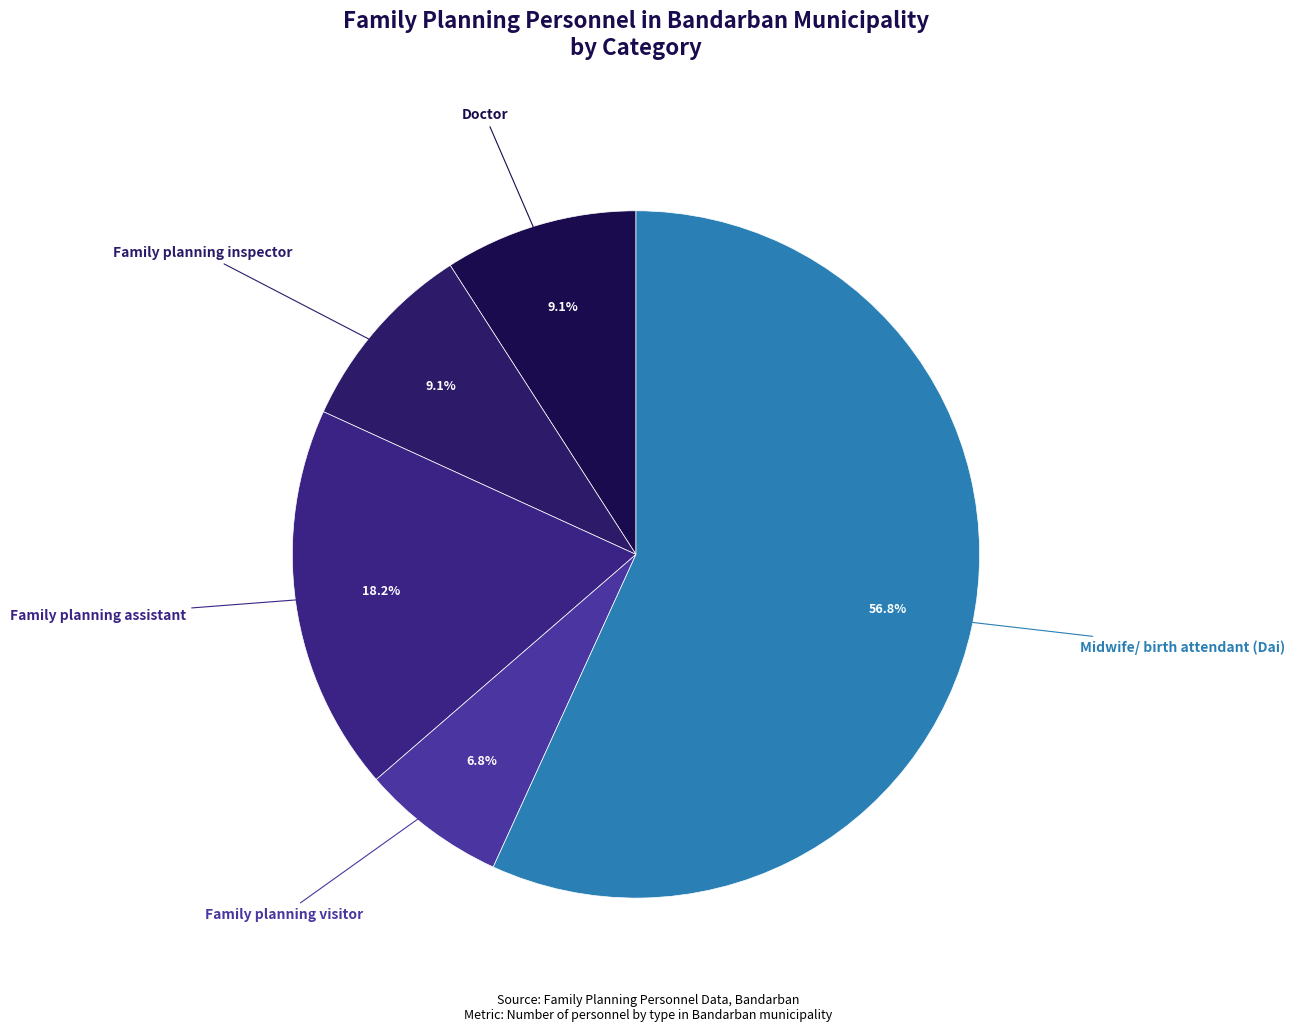

How many slices are in this pie chart?

5